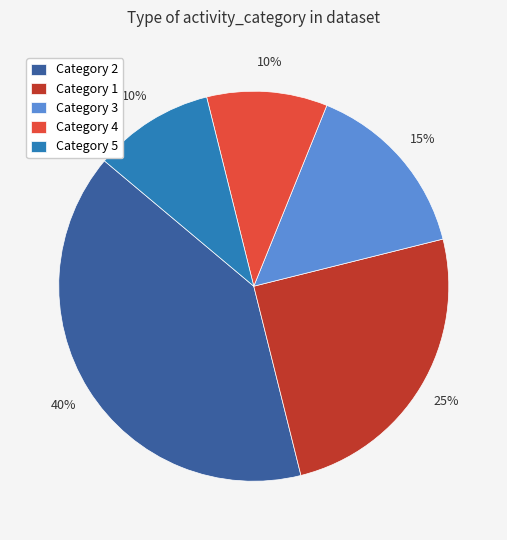

True or false: Category 2 accounts for 40% of the total.

True